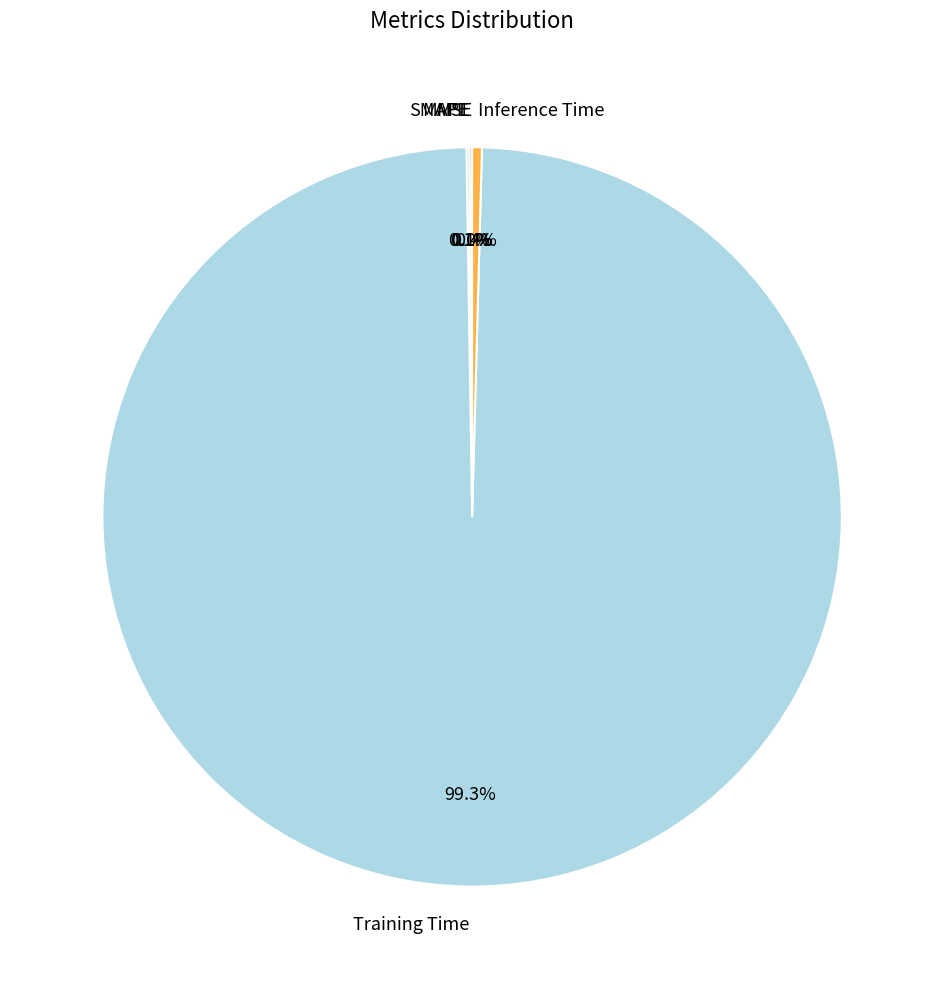

What portion of the pie excludes Inference Time?

99.6%